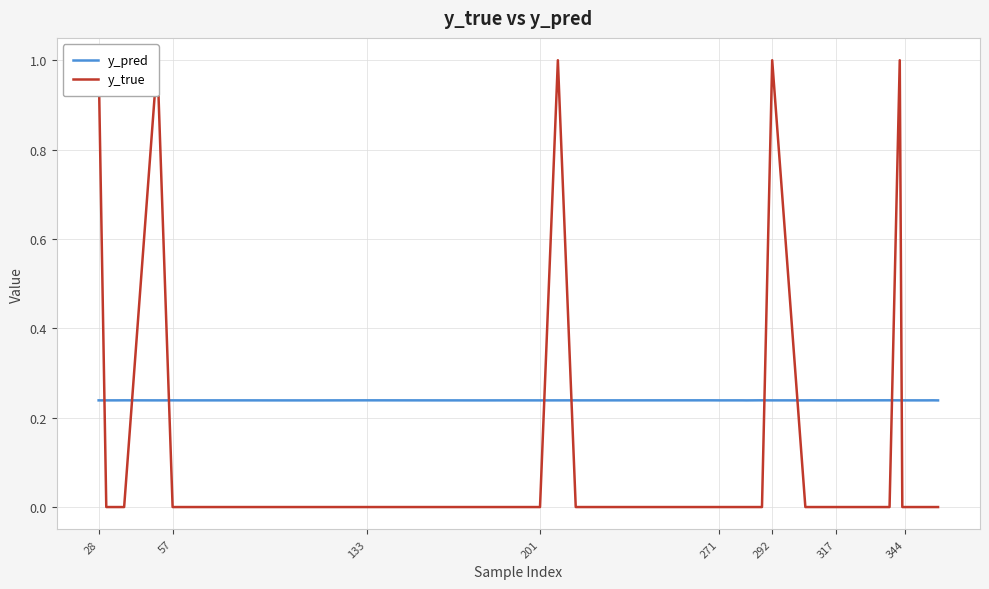

List the series in order of their overall mean, lowest first.

y_true, y_pred